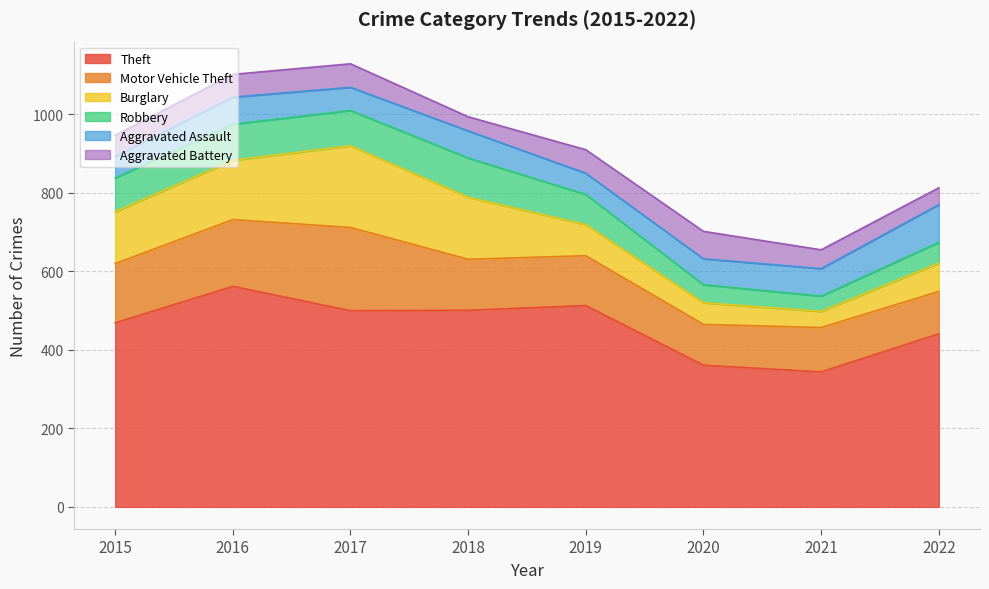

Which series has the largest total across all categories?

Theft